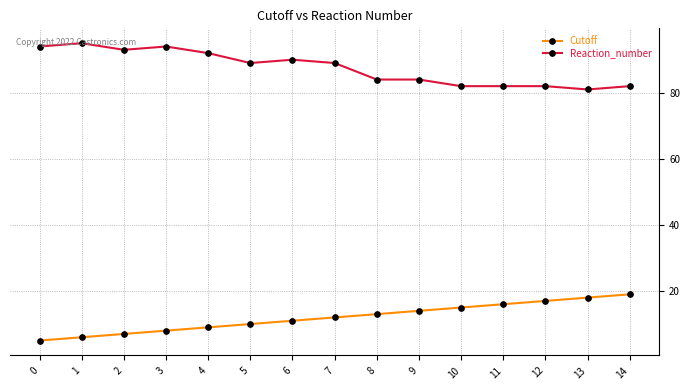

True or false: Reaction_number and Cutoff cross at least once.

False